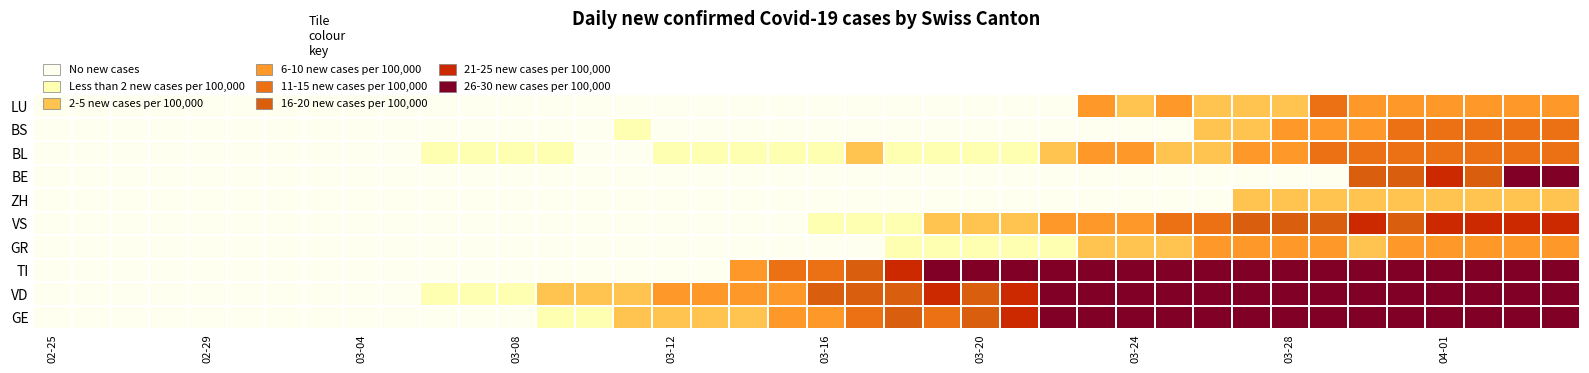

How many distinct data groups are displayed?

10